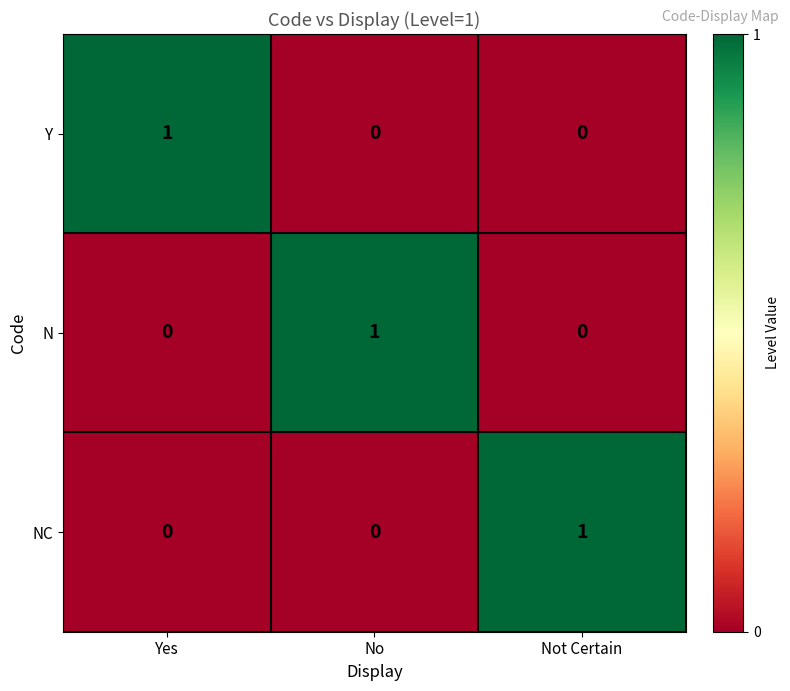

Reading right to left, transcribe all the data shown in this chart.

Y: Not Certain=0	No=0	Yes=1
N: Not Certain=0	No=1	Yes=0
NC: Not Certain=1	No=0	Yes=0